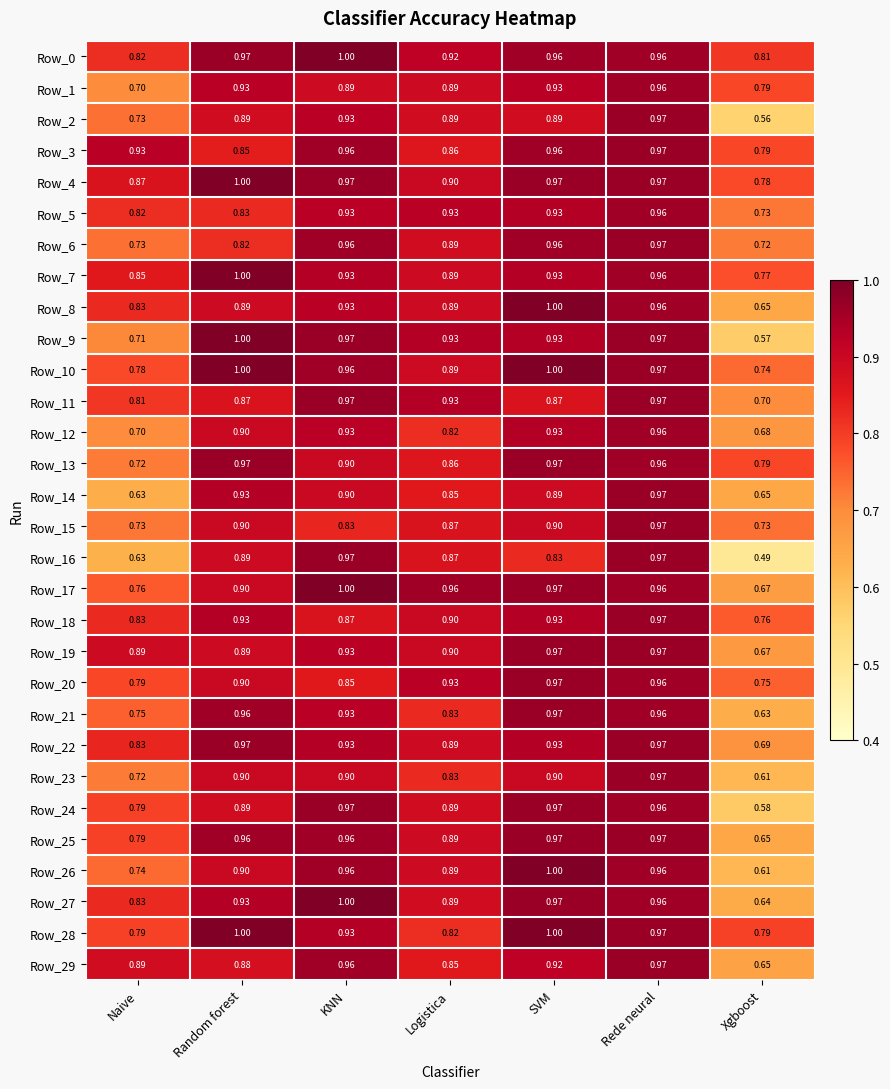

Which series has the widest spread of values?

Row_16